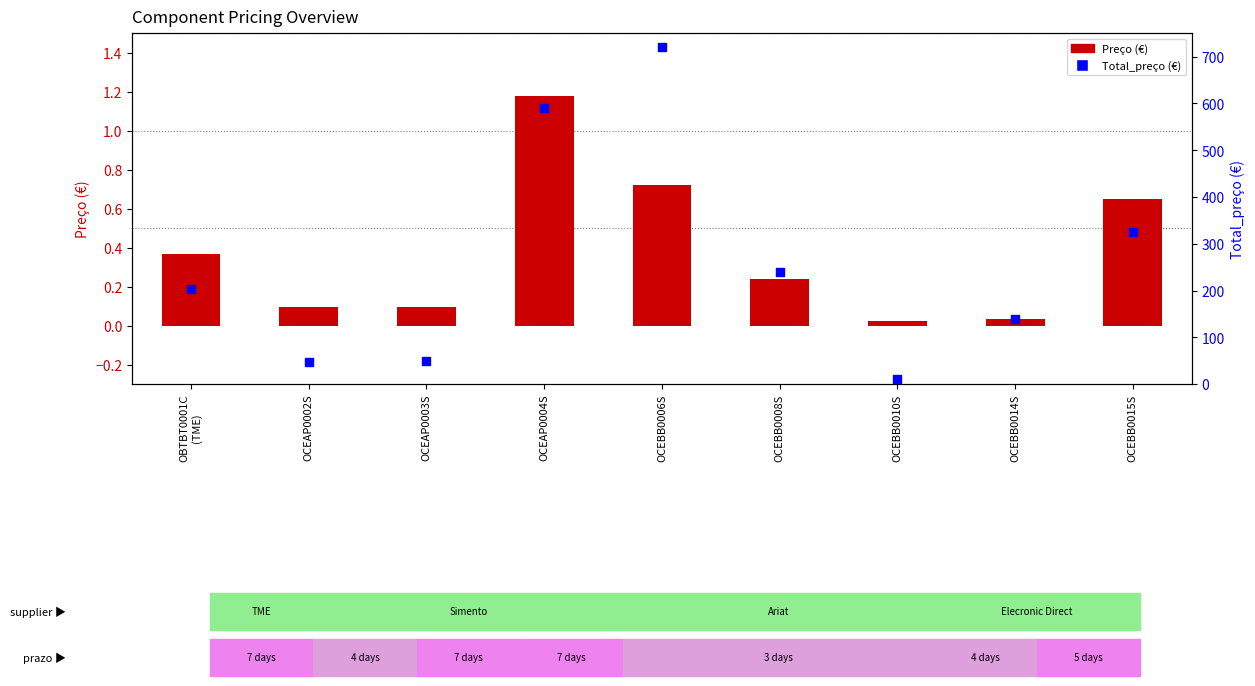

At how many categories does at least one series exceed 693?

1